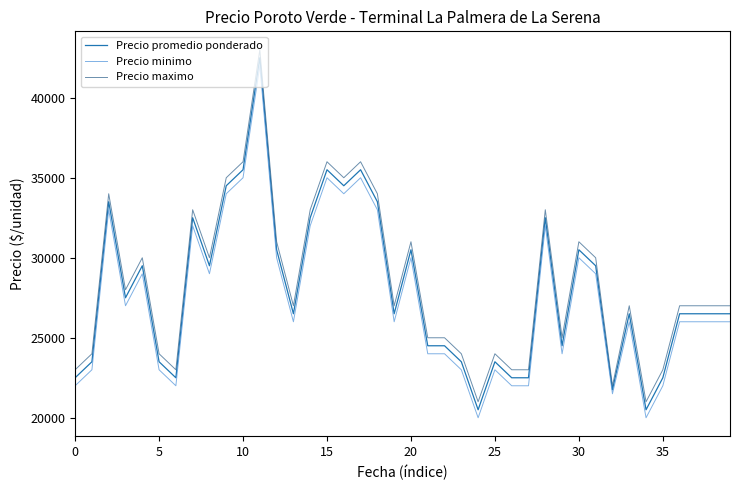

What is the minimum value for Precio maximo?

21000